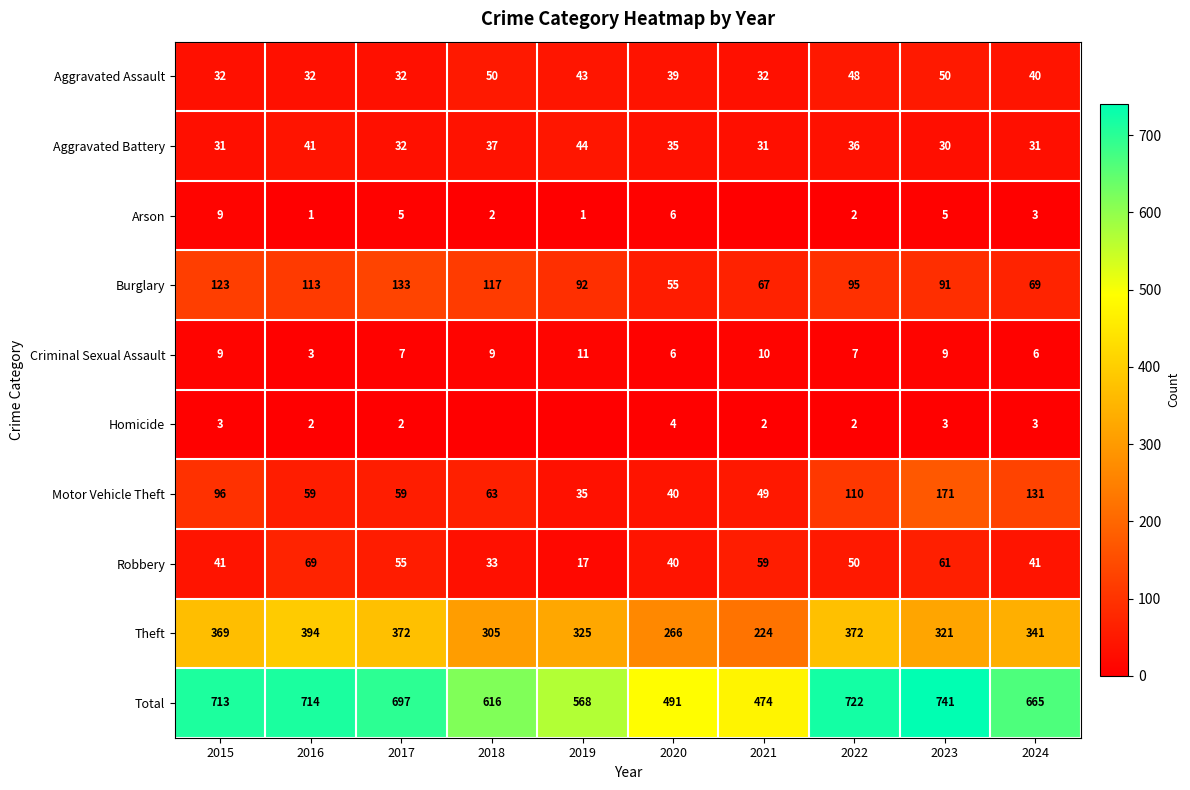

True or false: Criminal Sexual Assault has a value of 14 at 2021.

False